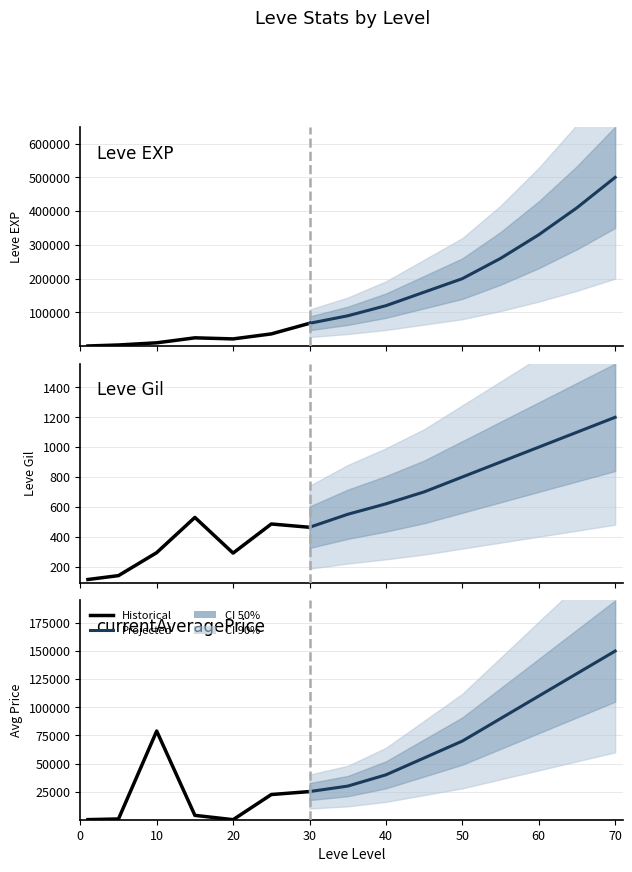

Where is the first local minimum for Leve EXP?

4